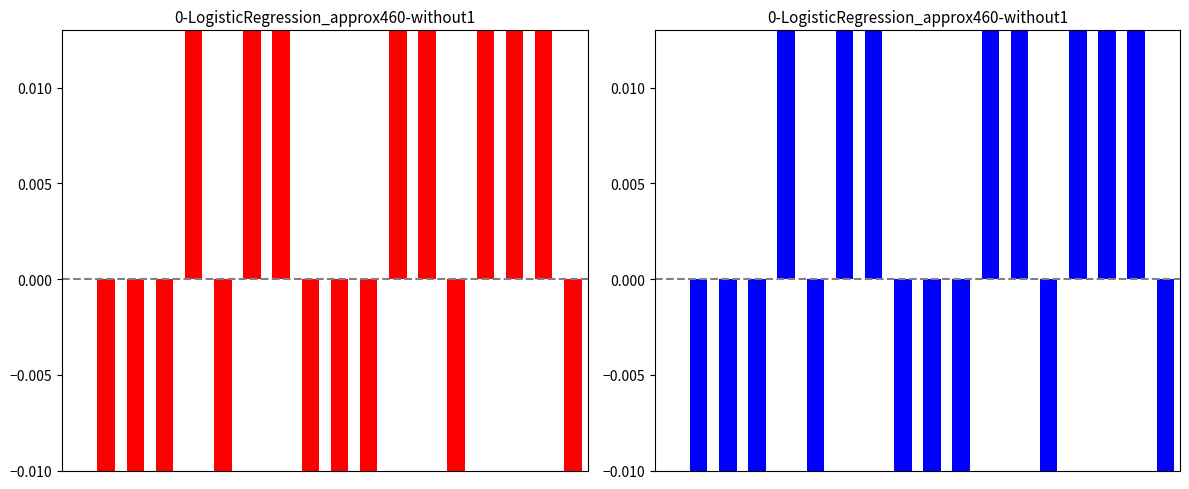

List the series in order of their peak value, lowest first.

Red Series, Blue Series